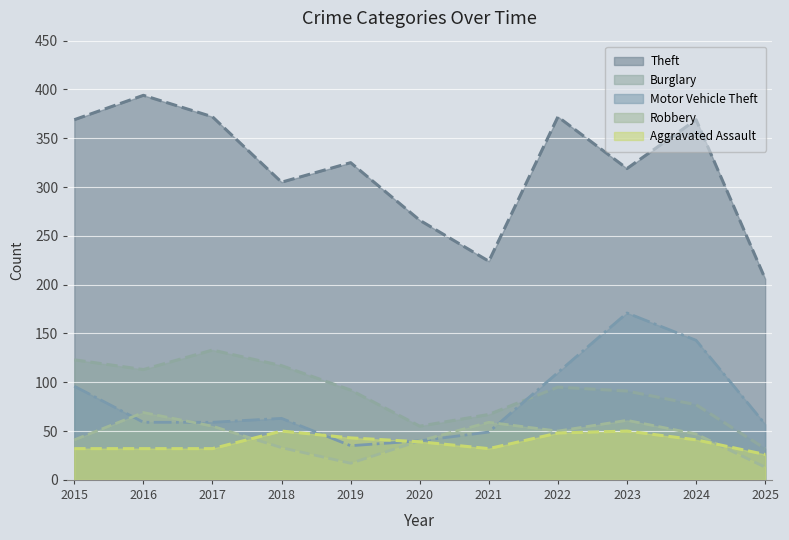

What is the value of the Burglary point at the 11th from the left?

32